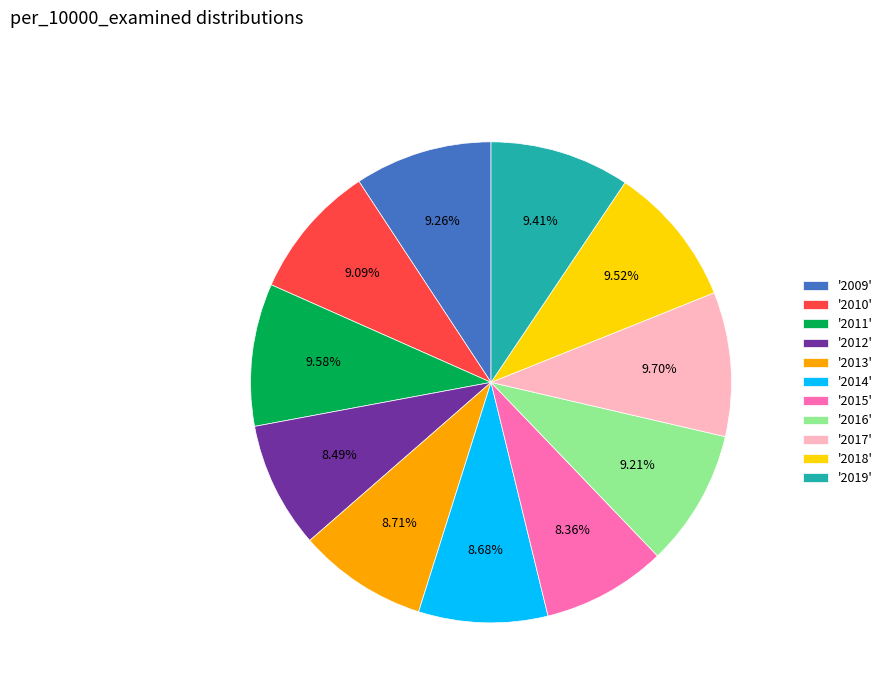

Does any single category account for the majority?

No